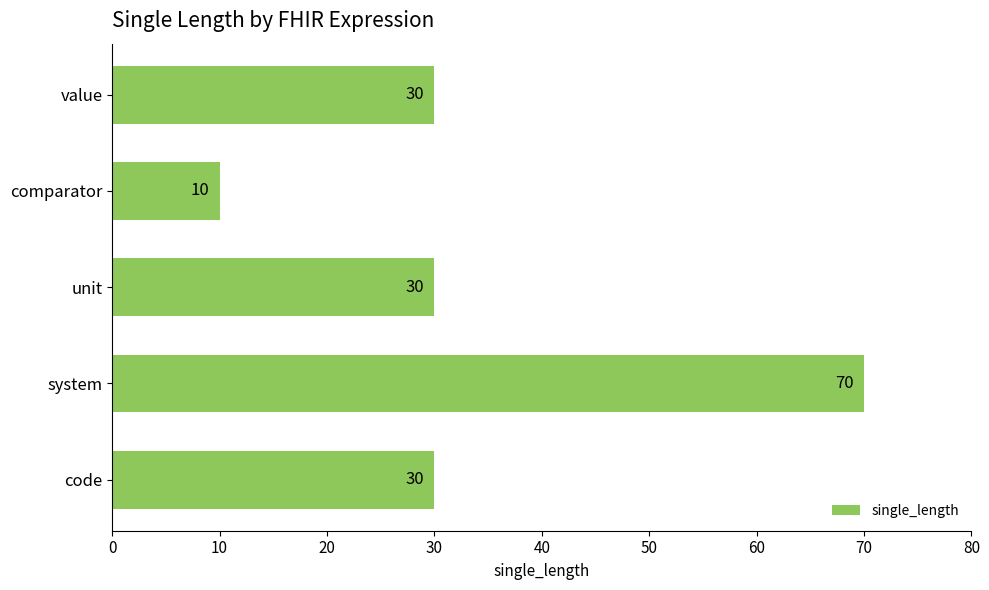

What value does the data have at system, to the nearest 5?

70